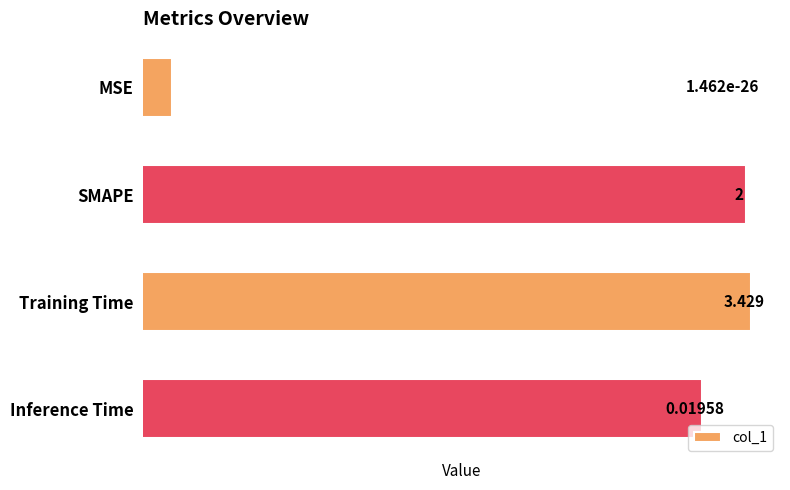

Reading left to right, transcribe all the data shown in this chart.

0.0	2.0	3.4	0.0